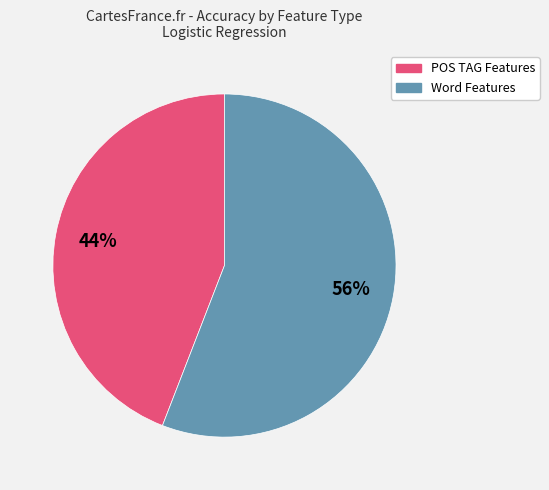

To the nearest percent, what is the average slice percentage?

50%